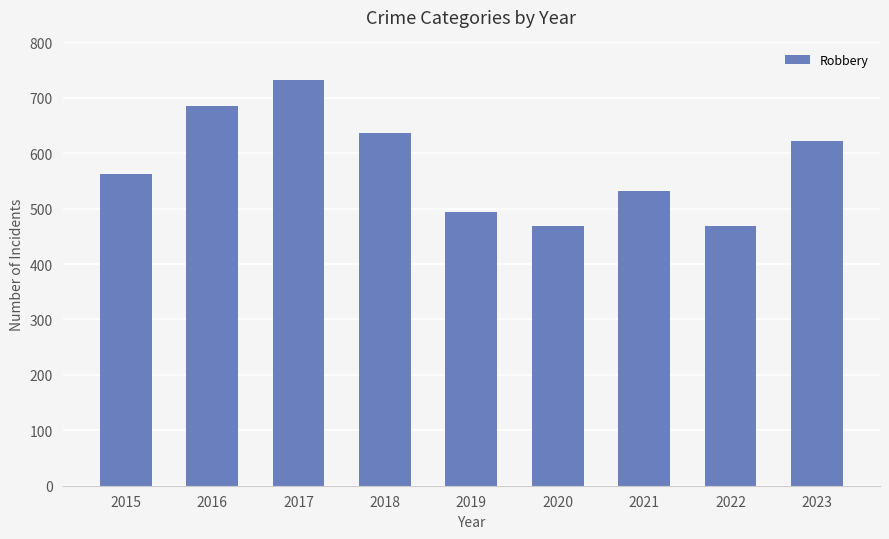

What is the greatest value displayed?

732